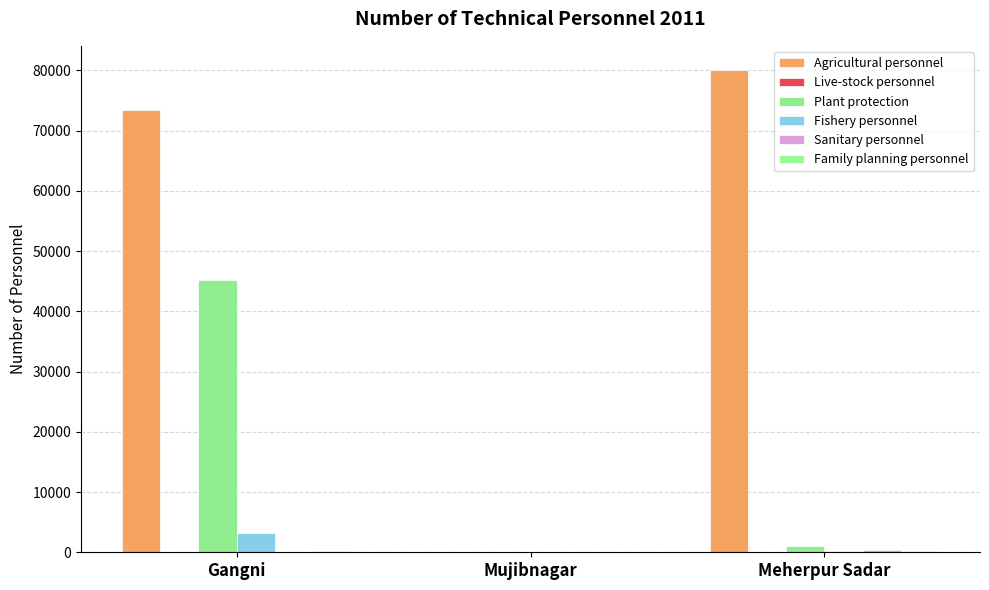

Count the number of categories in the chart.

3